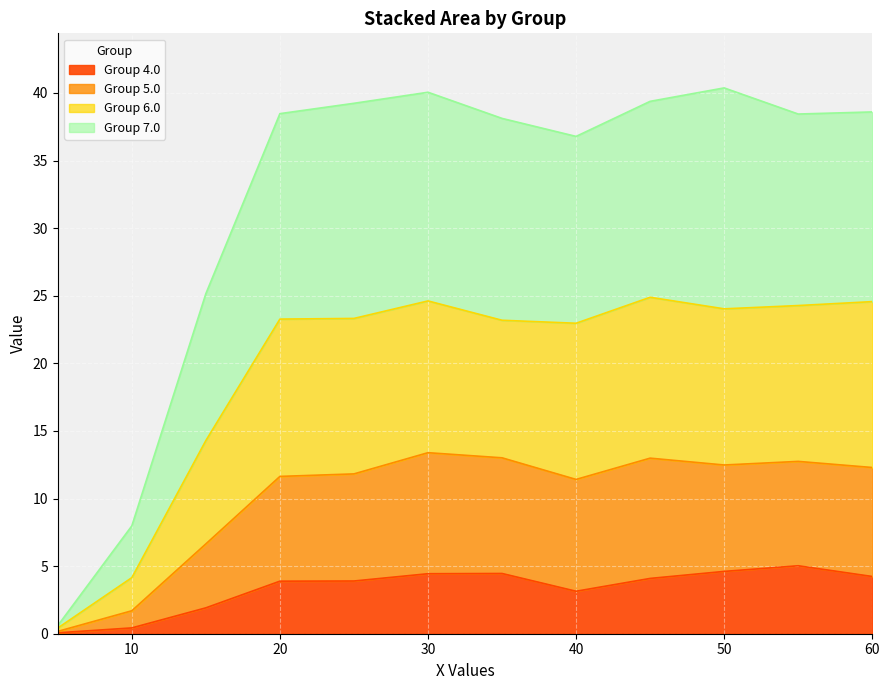

The Group 4.0 series shows 1.0 at 60. True or false?

False